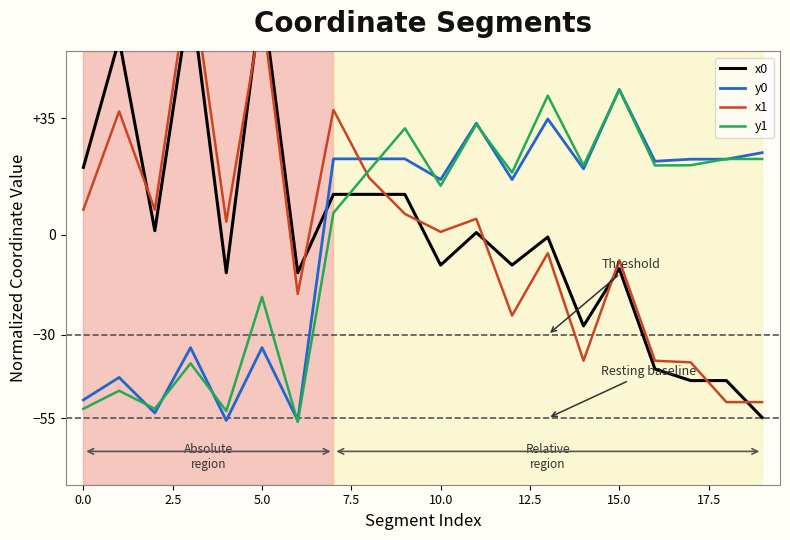

Which series has the largest range (max minus min)?

x1